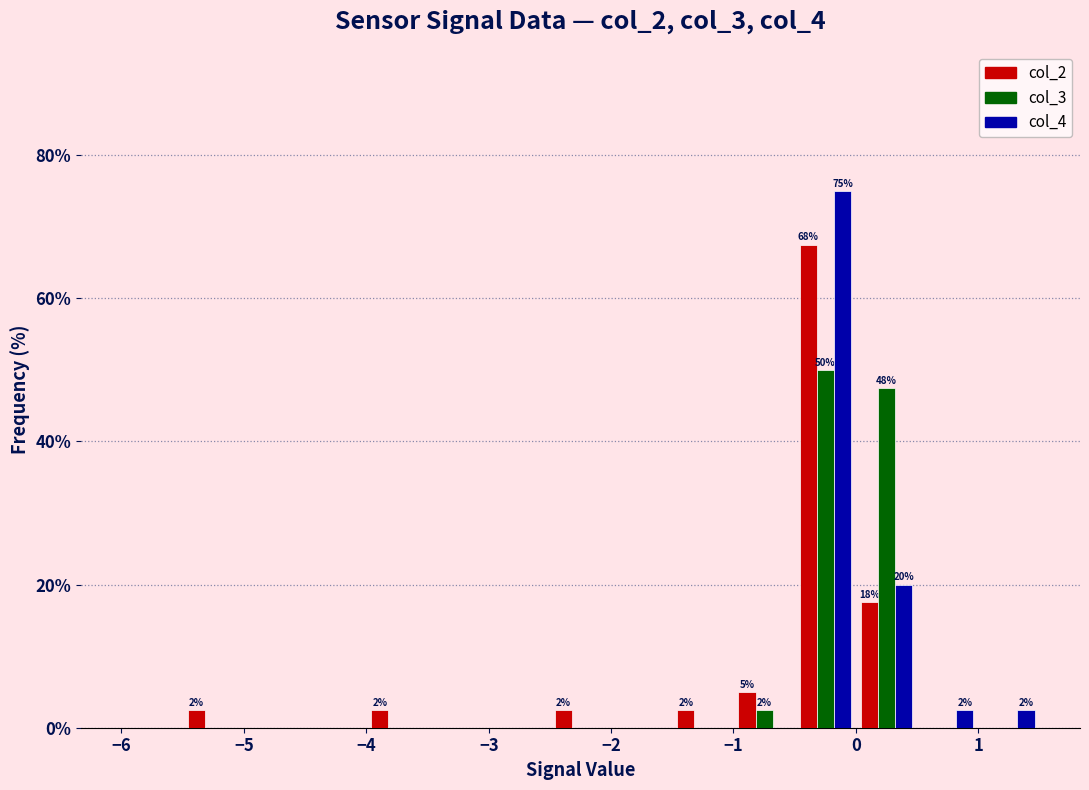

In the col_3 series, which range on the x-axis has the tallest bar?

-0.5 to 0.0